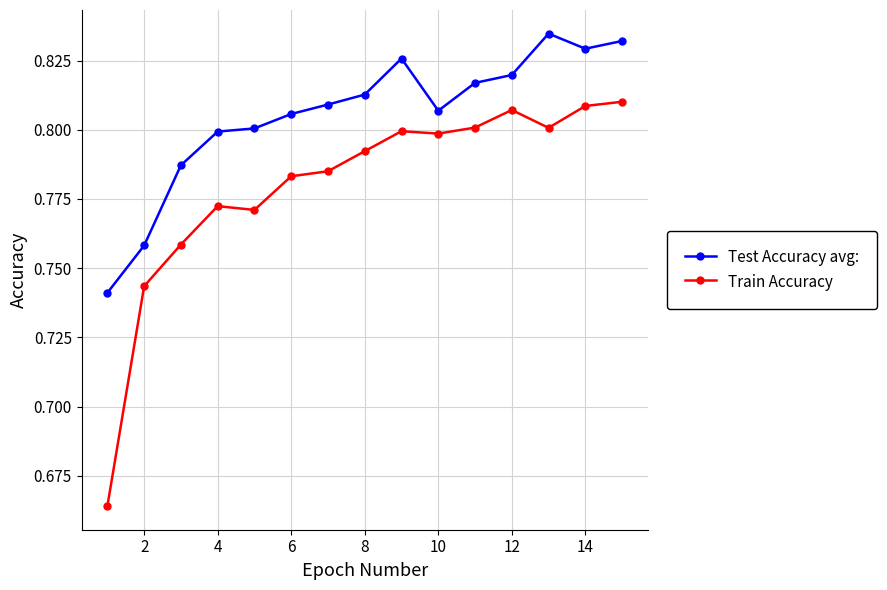

True or false: Train Accuracy has more than 1 points higher than both neighbors.

True